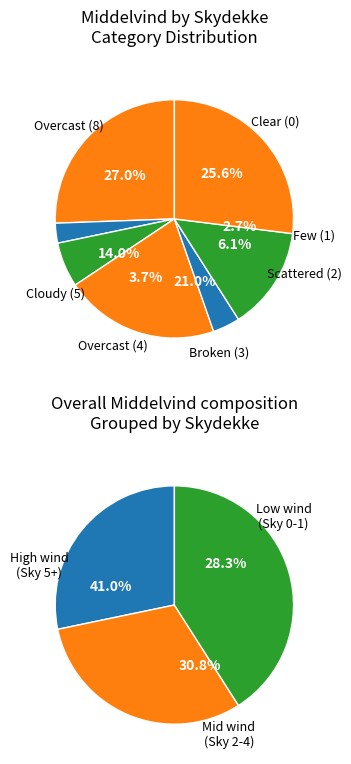

What is the change in value from 25 to 38?

+1.3